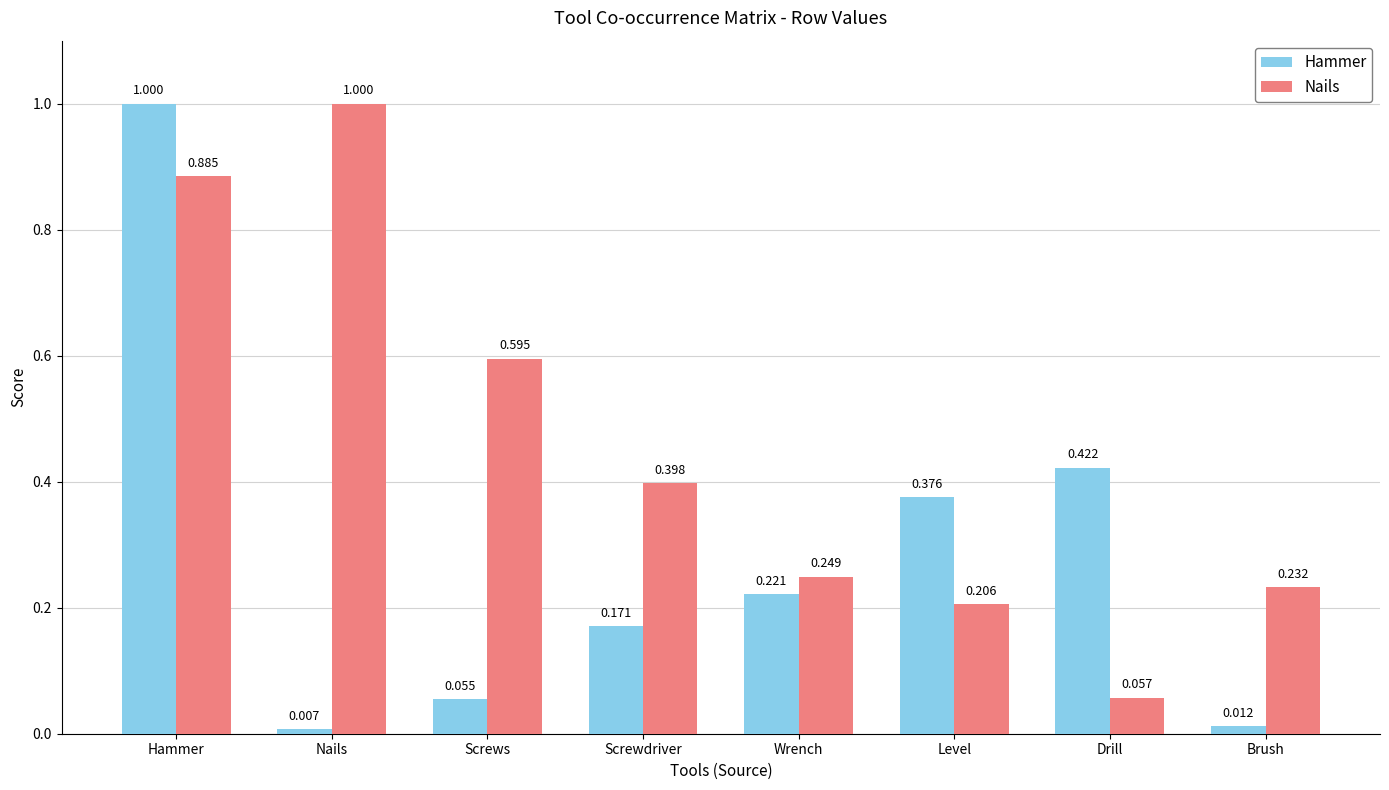

What is the label of the 4th bar from the left?

Screwdriver